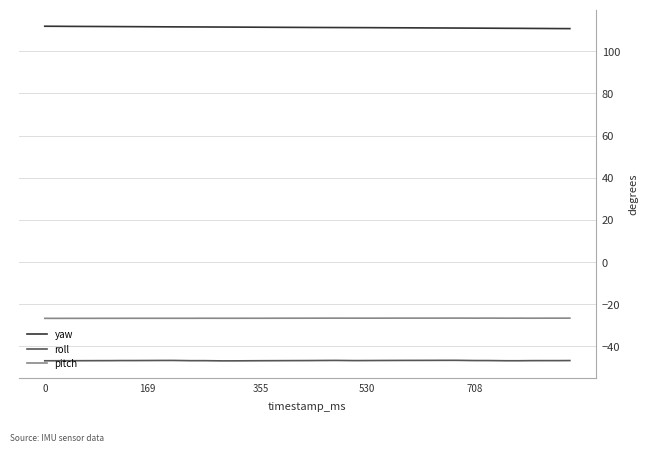

What is the greatest value displayed?

111.9